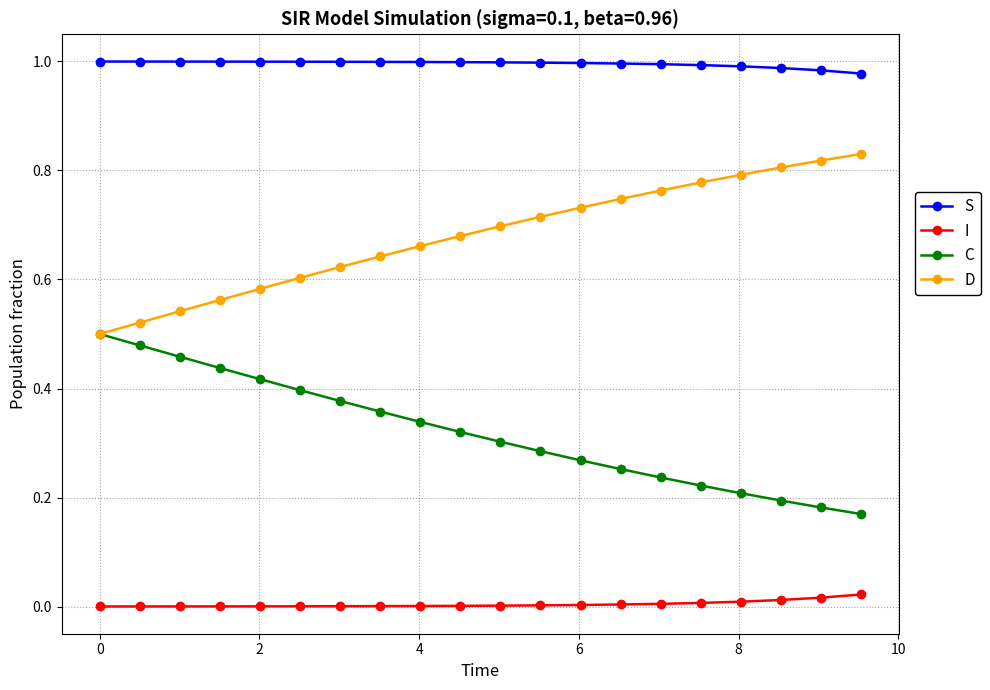

How many categories are shown in the chart?

20